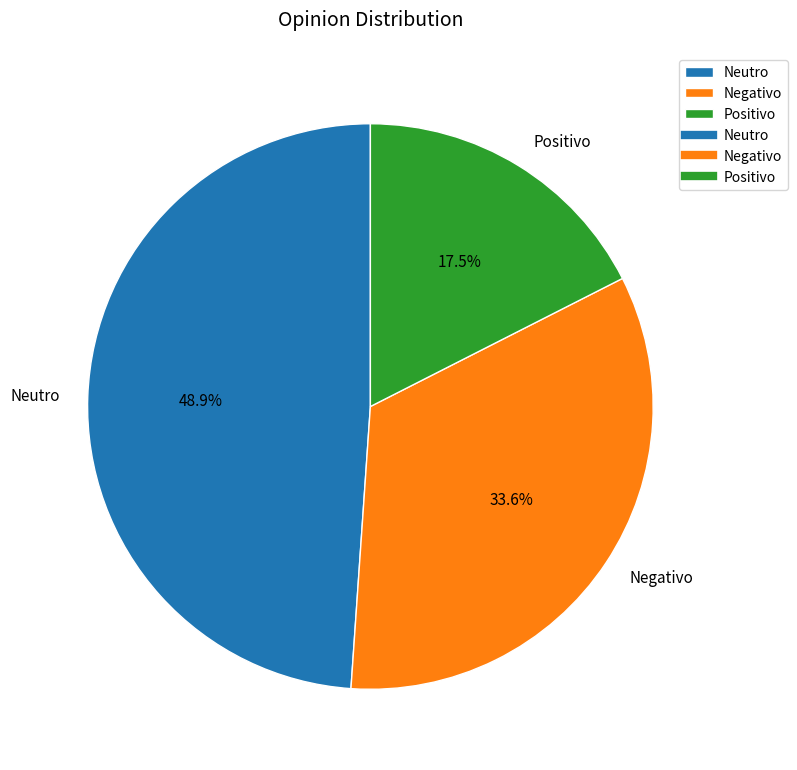

Does Positivo represent more than half of the total?

No